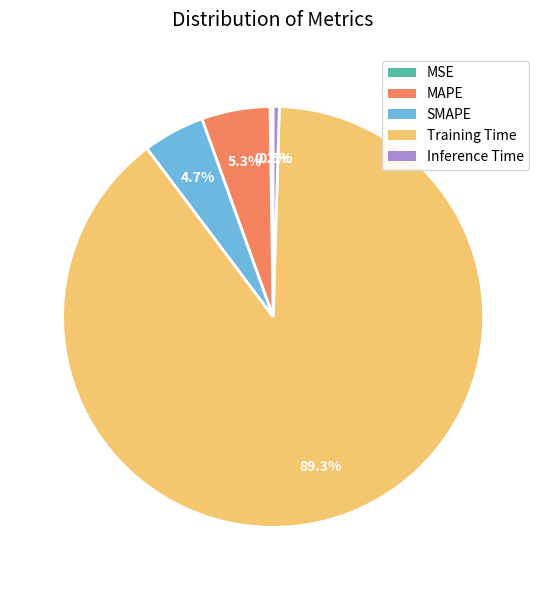

Do Training Time and Inference Time together represent more than half of the pie?

Yes